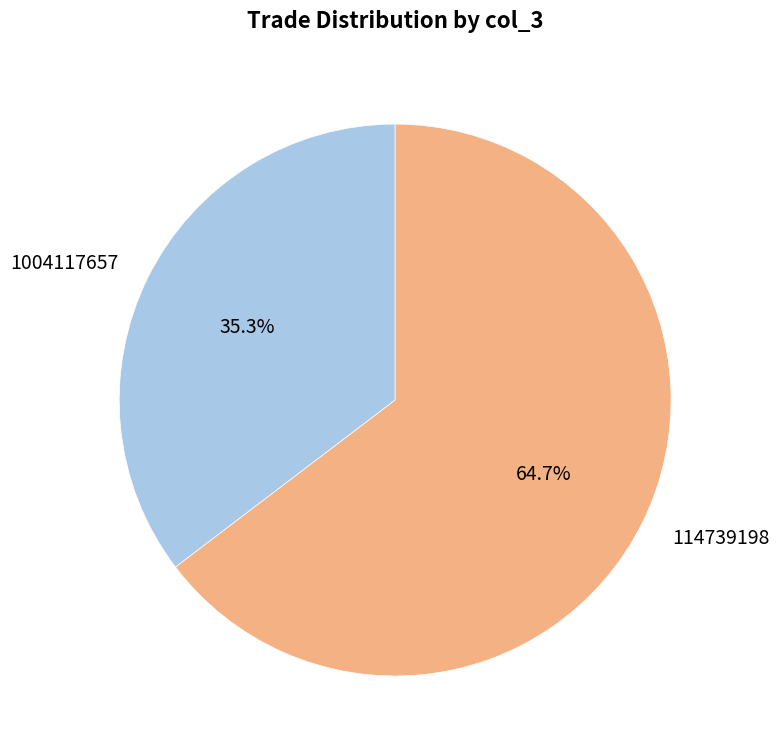

Which category has the smallest portion of the pie?

1004117657